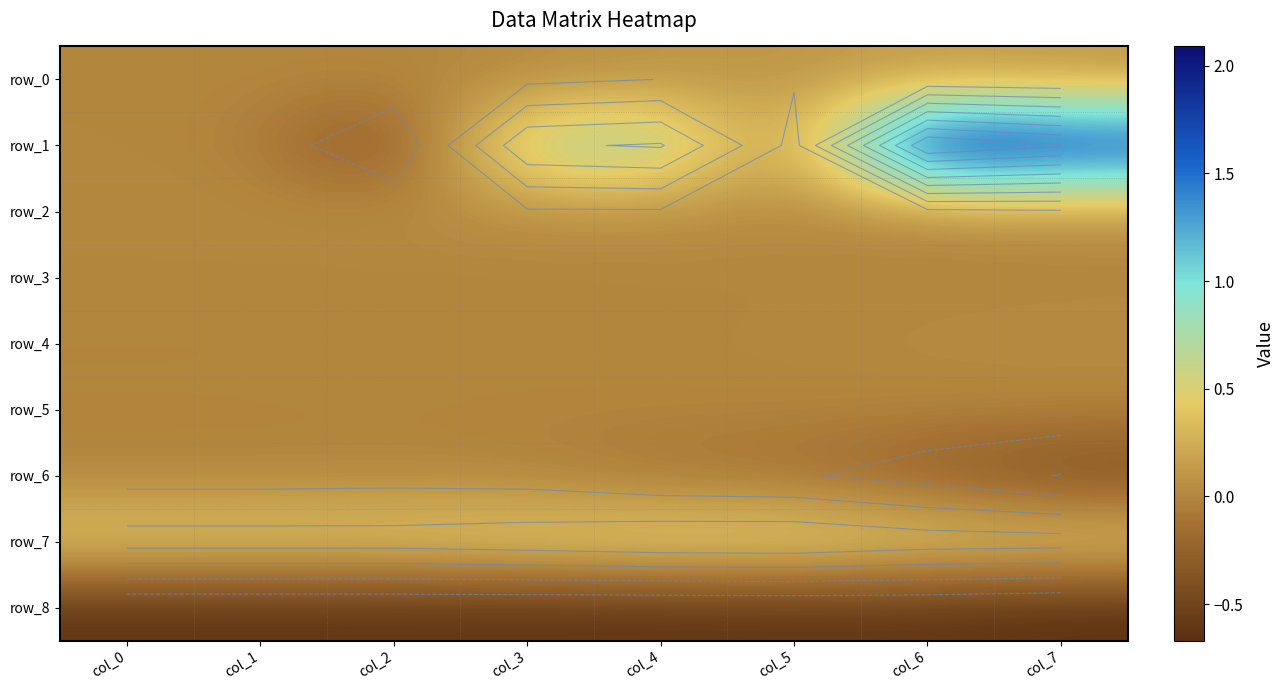

Reading left to right, transcribe all the data shown in this chart.

row_0: col_0=0.0	col_1=0.0	col_2=0.0	col_3=0.0	col_4=0.1	col_5=0.1	col_6=0.1	col_7=0.1
row_1: col_0=0.0	col_1=-0.0	col_2=-0.4	col_3=0.8	col_4=0.9	col_5=0.0	col_6=2.1	col_7=1.9
row_2: col_0=0.0	col_1=0.0	col_2=0.0	col_3=0.1	col_4=0.1	col_5=0.0	col_6=0.0	col_7=0.0
row_3: col_0=0.0	col_1=0.0	col_2=0.0	col_3=0.0	col_4=0.0	col_5=0.0	col_6=0.0	col_7=0.0
row_4: col_0=-0.0	col_1=-0.0	col_2=-0.0	col_3=-0.0	col_4=0.0	col_5=0.0	col_6=0.0	col_7=0.0
row_5: col_0=-0.0	col_1=-0.0	col_2=-0.0	col_3=-0.0	col_4=-0.0	col_5=-0.0	col_6=-0.0	col_7=0.0
row_6: col_0=-0.0	col_1=-0.0	col_2=0.0	col_3=-0.0	col_4=-0.1	col_5=-0.1	col_6=-0.3	col_7=-0.4
row_7: col_0=0.4	col_1=0.4	col_2=0.4	col_3=0.5	col_4=0.5	col_5=0.5	col_6=0.5	col_7=0.4
row_8: col_0=-0.6	col_1=-0.6	col_2=-0.6	col_3=-0.6	col_4=-0.6	col_5=-0.6	col_6=-0.6	col_7=-0.7